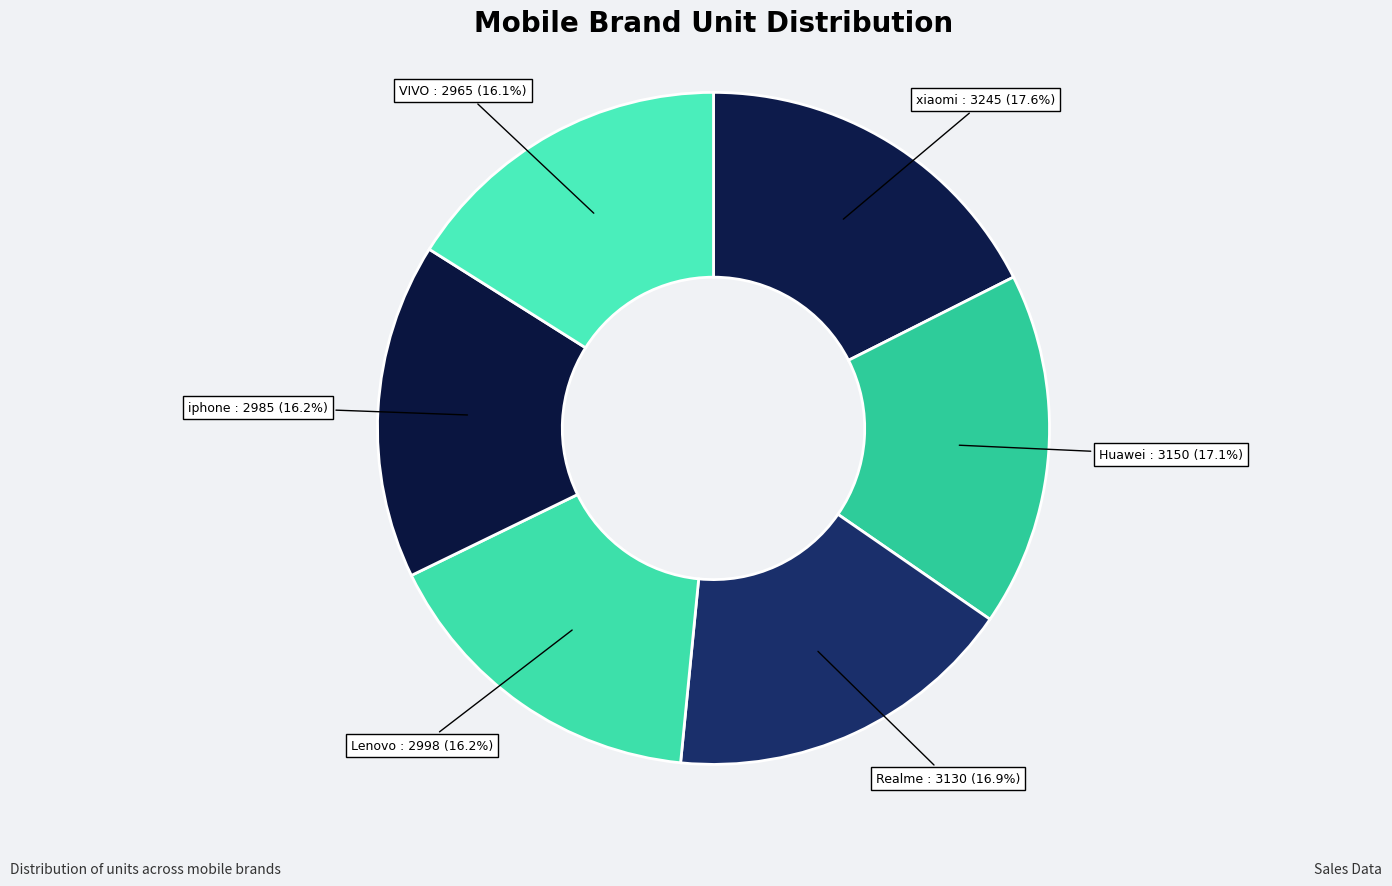

How many segments does this pie chart have?

6